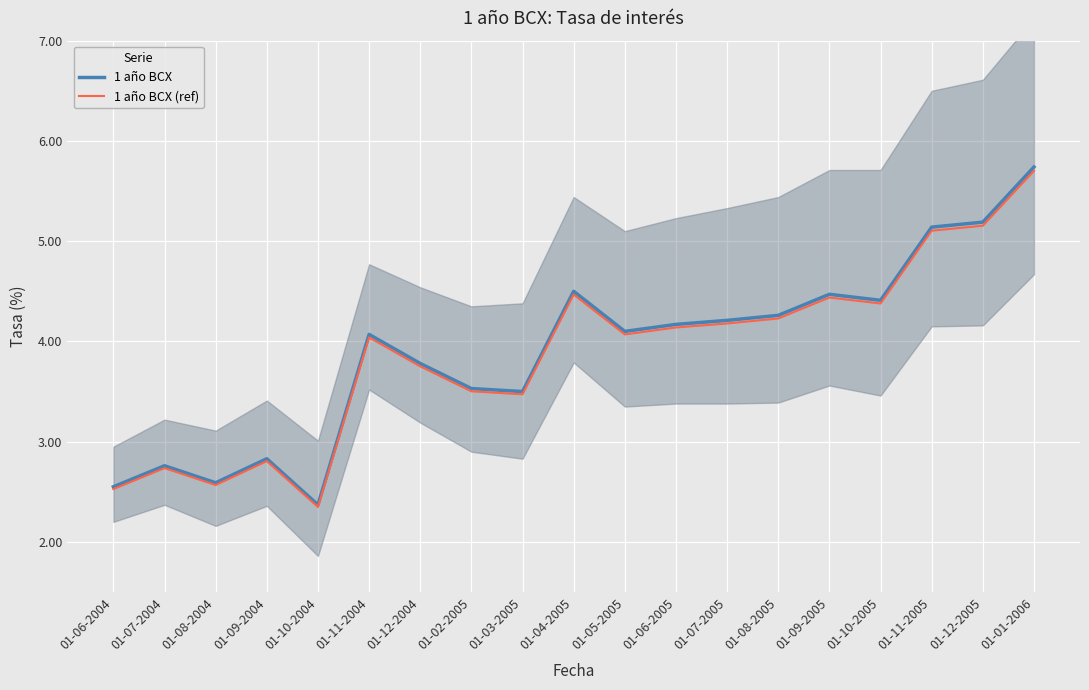

Which category has the lowest value in the 1 año BCX (ref) series?

01-10-2004